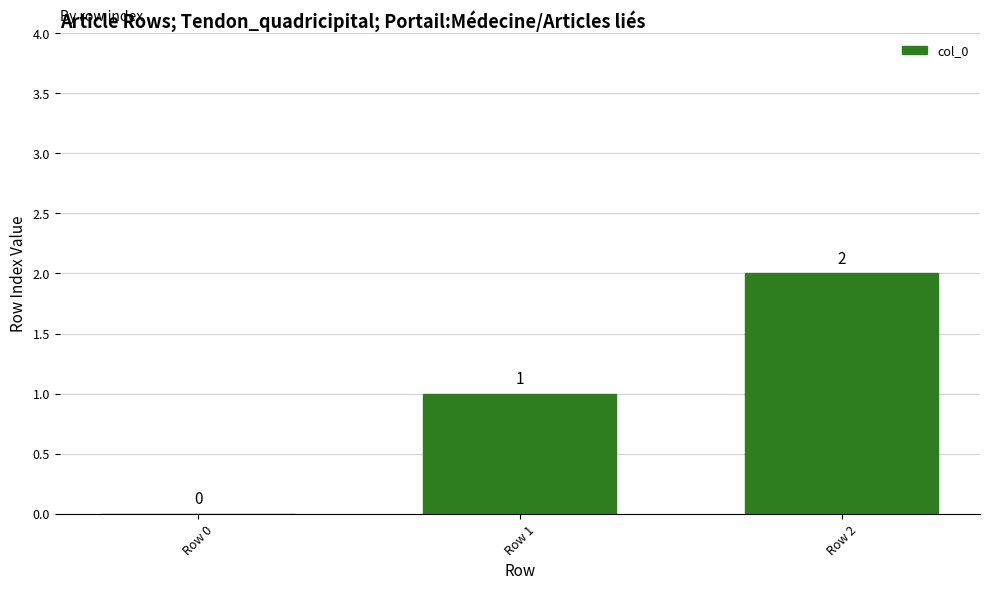

Which has a higher value, Row 0 or Row 1?

Row 1